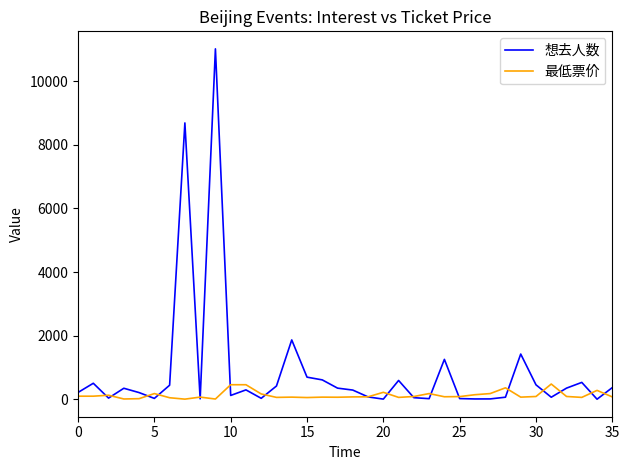

In 想去人数, how many points are lower than both neighbors (excluding endpoints)?

10